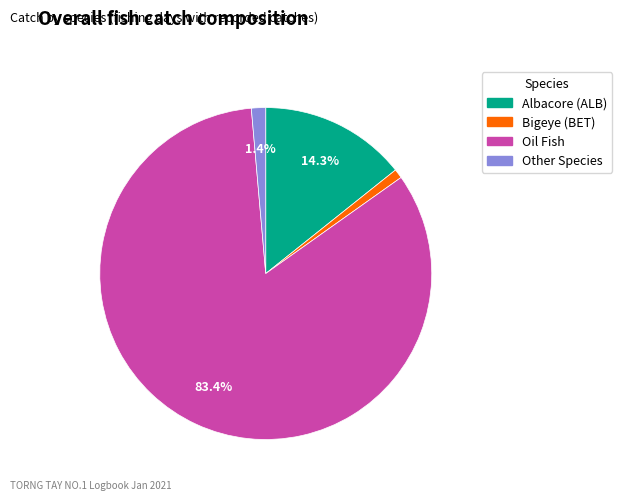

Do Bigeye (BET) and Albacore (ALB) together represent more than half of the pie?

No